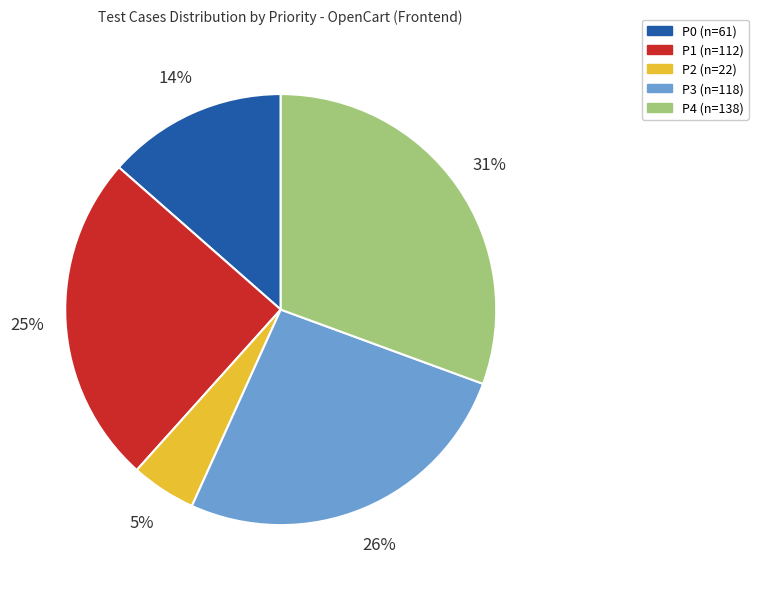

To the nearest percent, what is the average slice percentage?

20%